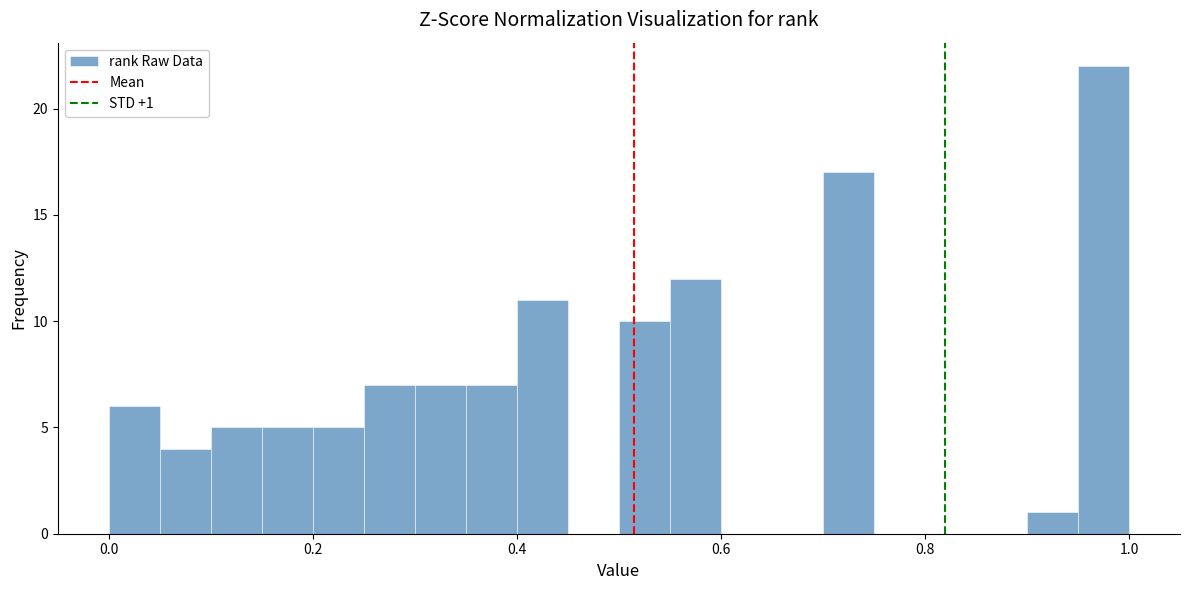

Read against the x-axis, roughly where is the centre of the tallest bar?

0.98